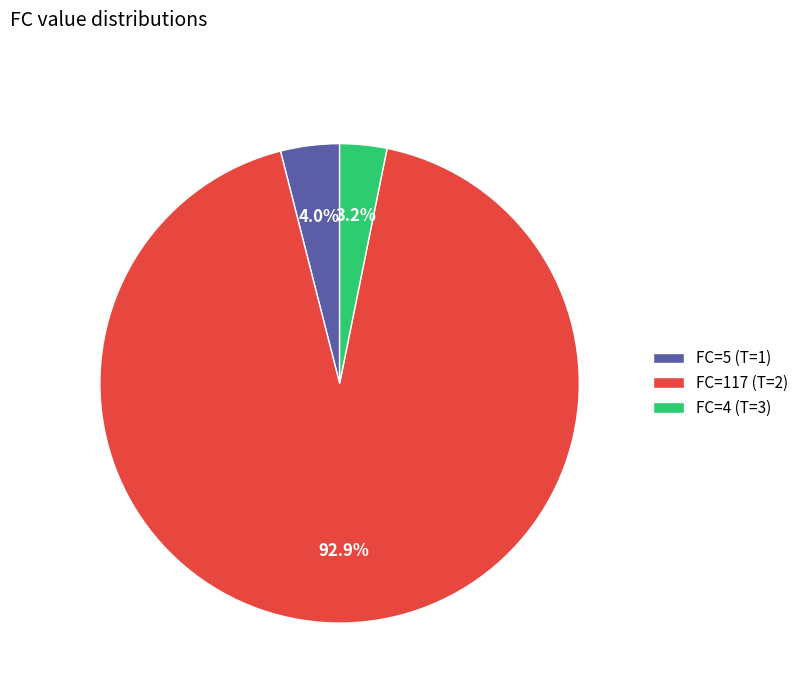

Rank the categories by value from highest to lowest.

FC=117 (T=2), FC=5 (T=1), FC=4 (T=3)